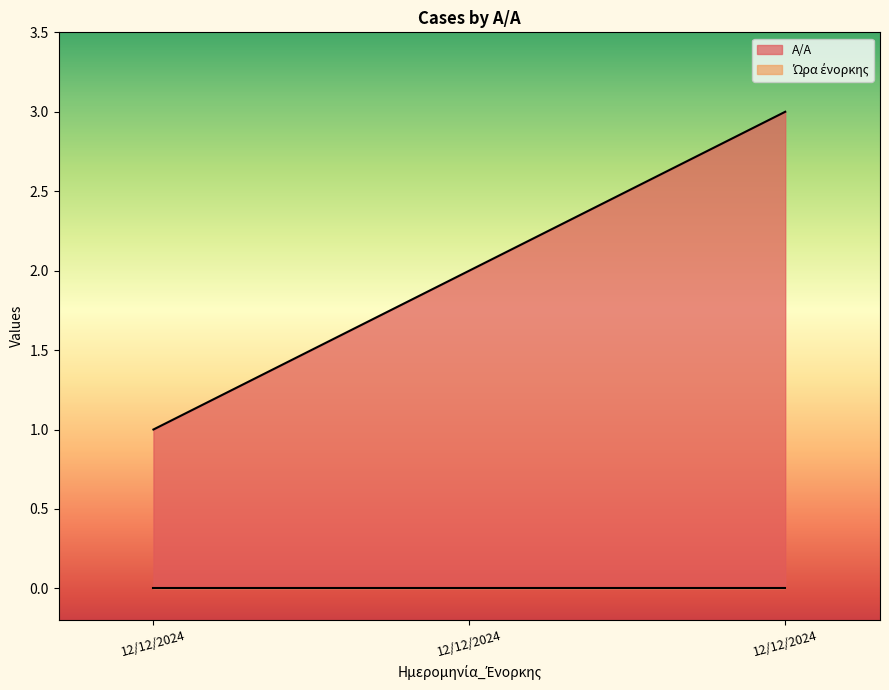

Rank the categories by value from lowest to highest.

12/12/2024, 12/12/2024, 12/12/2024